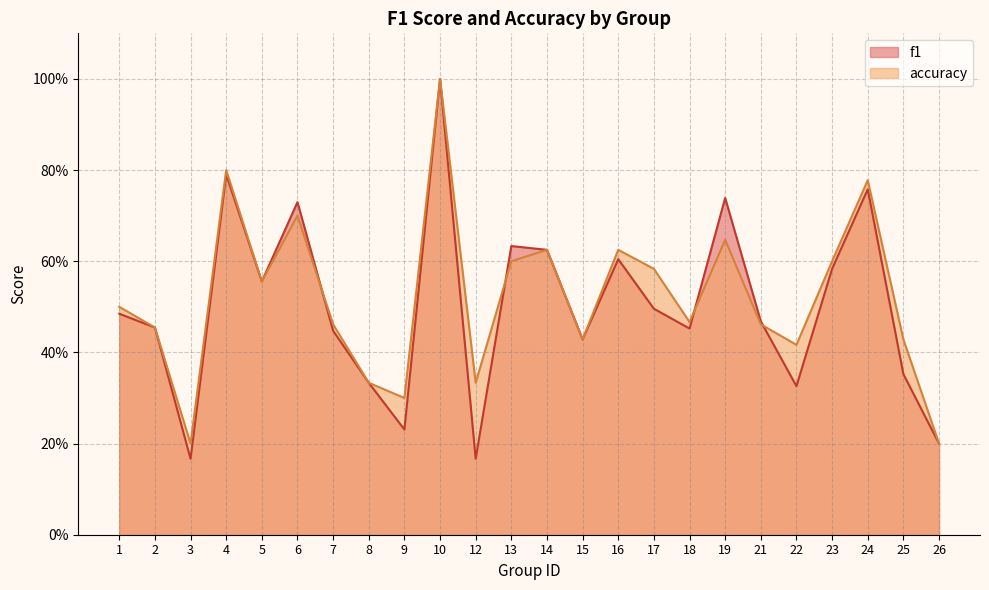

Between which two adjacent categories do accuracy and f1 first intersect?

6 and 7